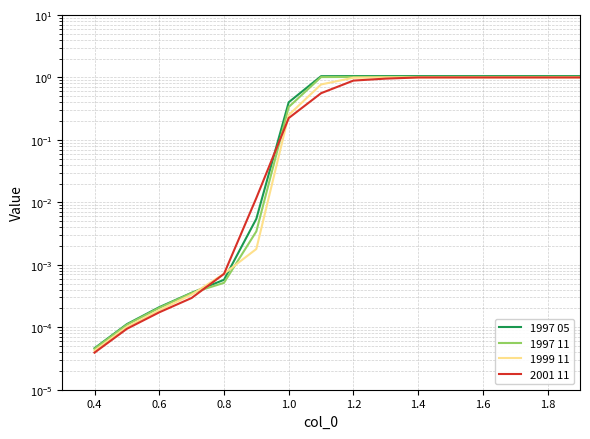

Does the chart display data point markers on the line(s)?

No